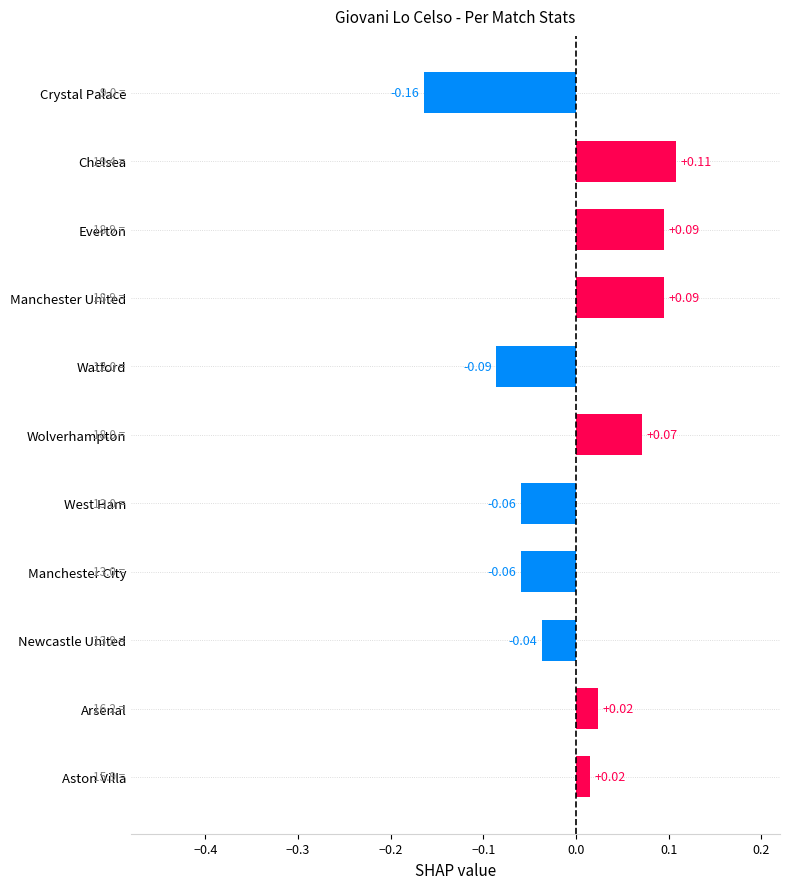

Between Arsenal and Newcastle United, which is larger?

Arsenal